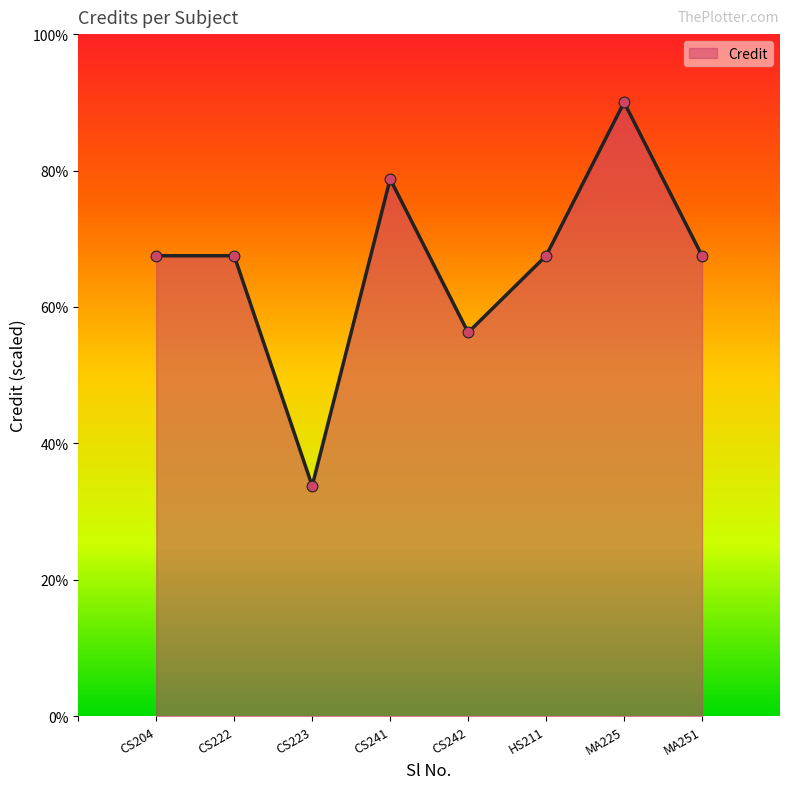

Between CS223 and HS211, which is larger?

HS211